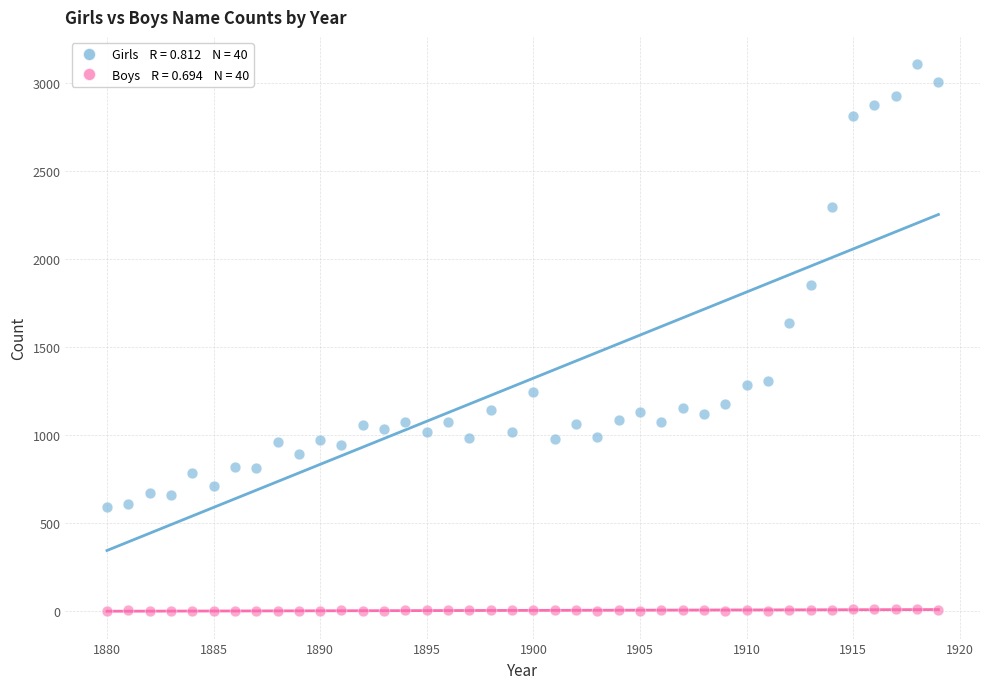

Across all data points, what is the range of Y values (max minus min)?

3108